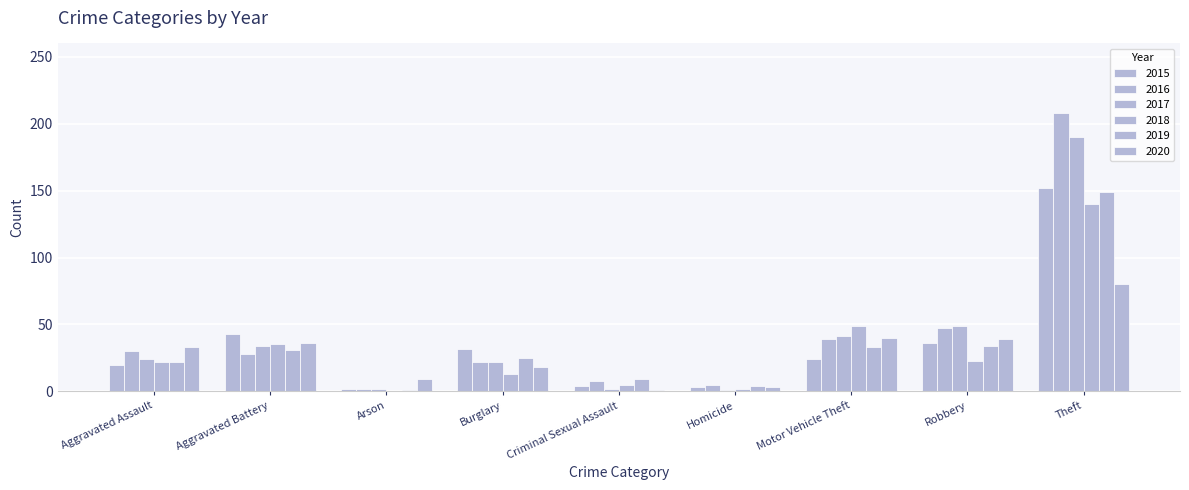

Rank the categories by 2018 value from highest to lowest.

Theft, Motor Vehicle Theft, Aggravated Battery, Robbery, Aggravated Assault, Burglary, Criminal Sexual Assault, Homicide, Arson